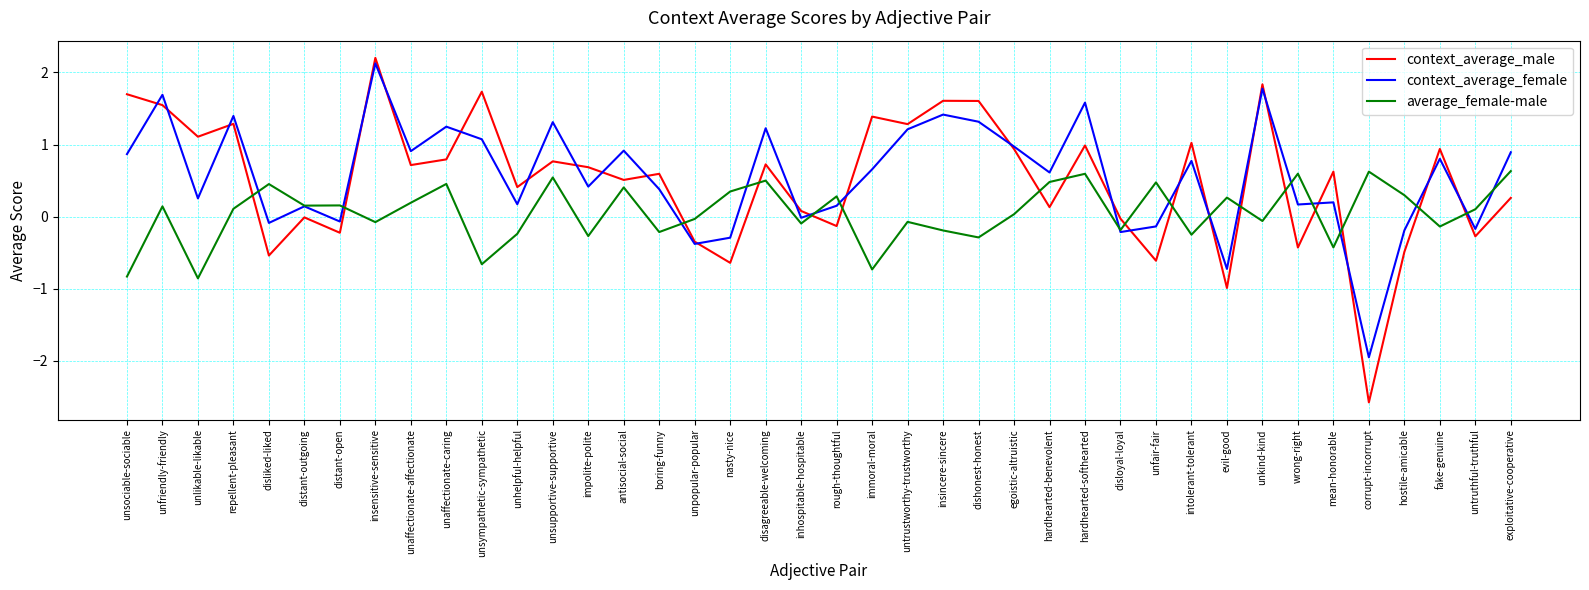

How many lines are shown in the chart?

3